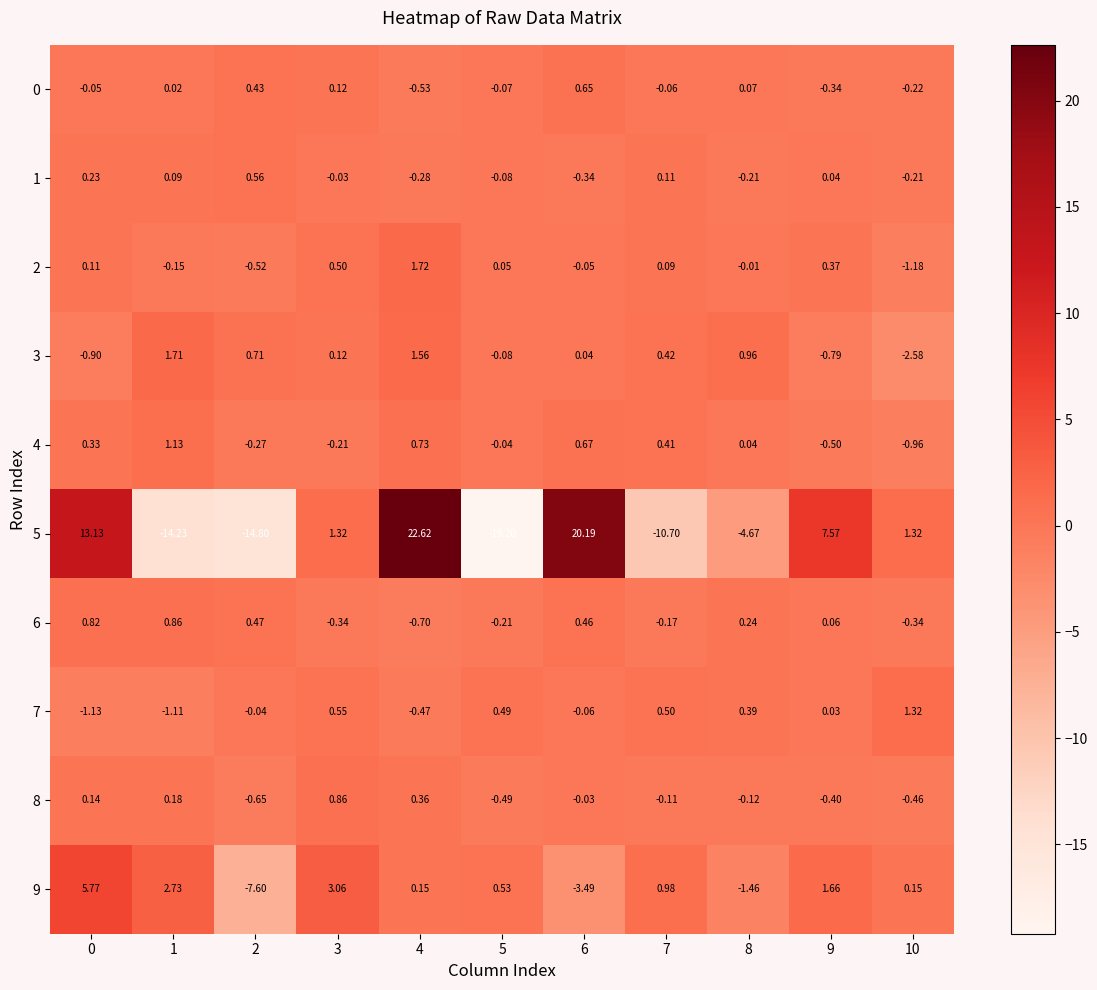

How many negative values does the 6 series have?

5